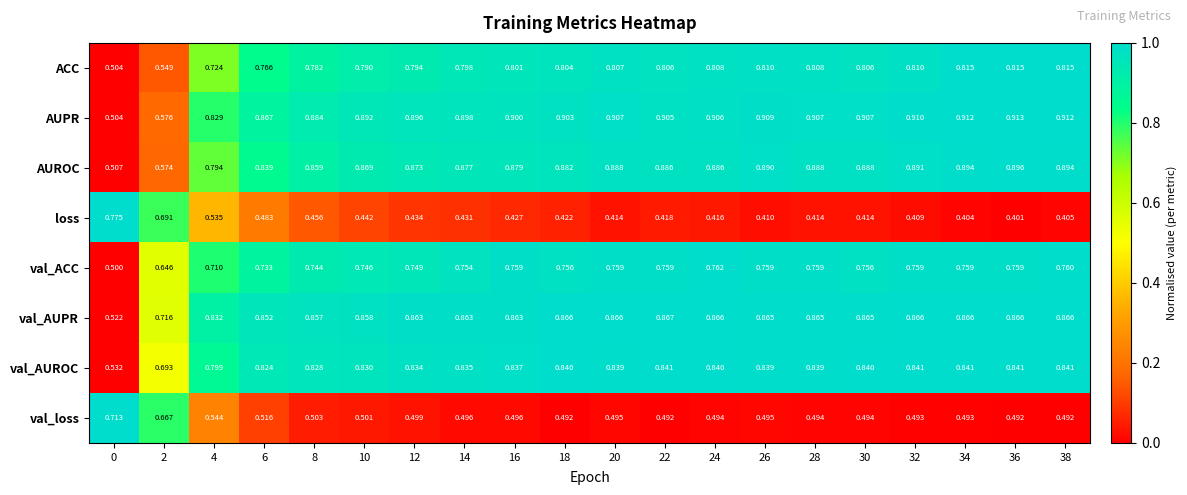

Which series has the widest spread of values?

AUPR